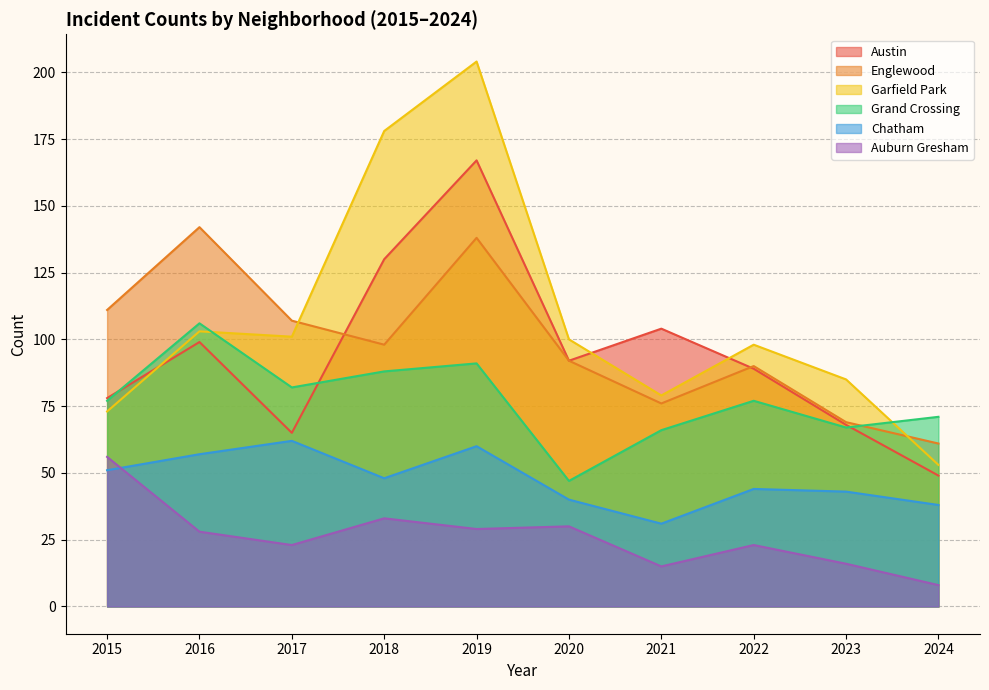

Which label corresponds to the smallest value in the chart?

2024